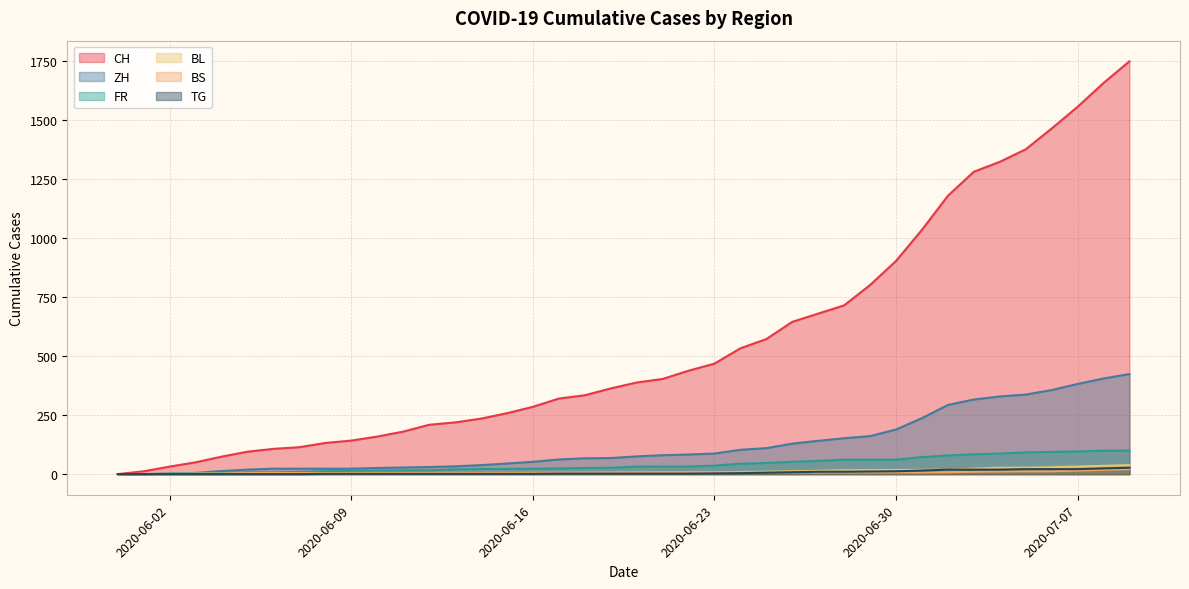

Reading right to left, extract all data points from this chart.

CH: 1749	1657	1556	1464	1376	1323	1281	1179	1035	903	801	715	680	645	572	533	468	438	403	388	363	334	320	285	258	235	219	209	180	159	142	132	114	107	95	74	50	32	12	0
ZH: 424	405	382	356	337	329	316	293	237	189	161	152	141	129	110	103	87	83	80	75	68	67	62	52	45	38	33	30	28	26	23	23	23	23	19	13	5	2	0	0
FR: 100	99	96	94	92	87	84	79	72	61	61	61	56	52	47	44	36	32	32	32	27	26	24	23	22	22	20	16	16	15	13	13	9	7	7	5	3	2	0	0
BL: 38	35	32	29	27	27	23	19	18	17	17	16	14	12	10	9	7	7	7	6	5	5	5	5	4	4	4	4	4	4	3	3	3	3	3	2	2	1	1	0
BS: 21	18	15	12	12	11	10	8	7	7	7	7	7	7	7	7	7	7	7	7	7	6	6	5	5	5	5	5	5	5	5	4	4	4	4	1	1	0	0	0
TG: 27	24	21	21	21	19	19	19	15	12	11	10	10	8	6	4	3	2	2	2	2	2	2	1	1	1	1	1	1	1	1	1	0	0	0	0	0	0	0	0